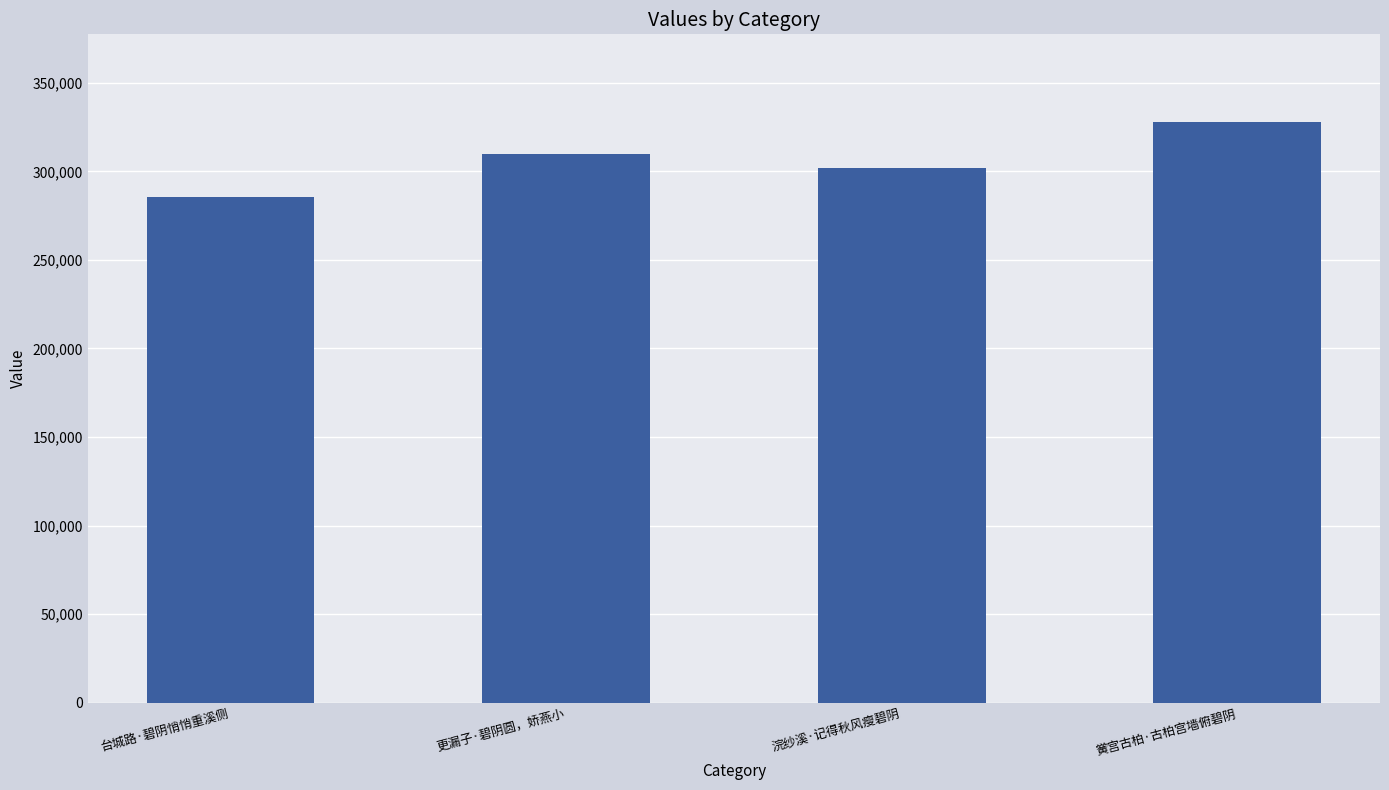

The value at 浣纱溪·记得秋风瘦碧阴 is 301639. True or false?

True